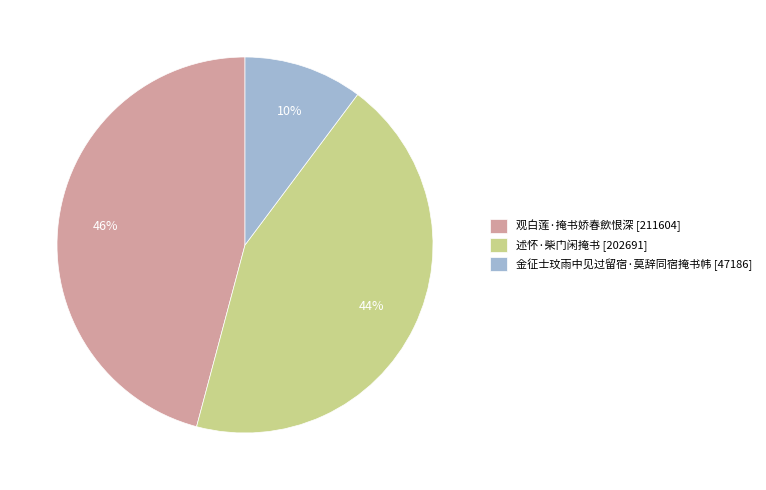

To the nearest percent, what is the difference between the 金征士玟雨中见过留宿·莫辞同宿掩书帏 and 观白莲·掩书娇春歛恨深 slice percentages?

36%